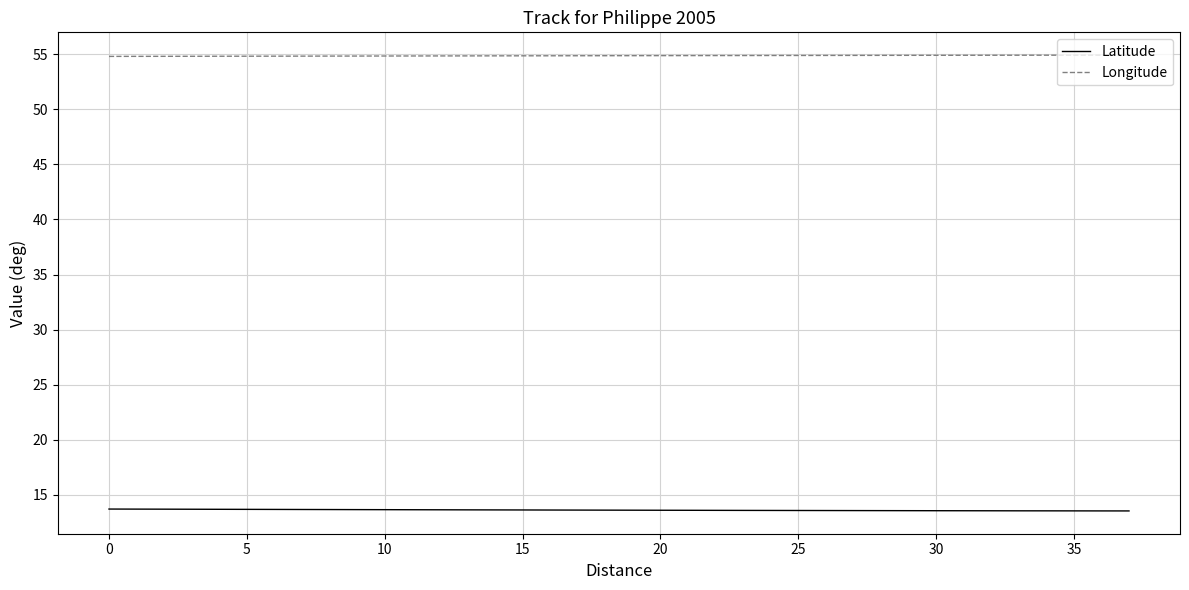

List the series in order of their overall mean, highest first.

Longitude, Latitude